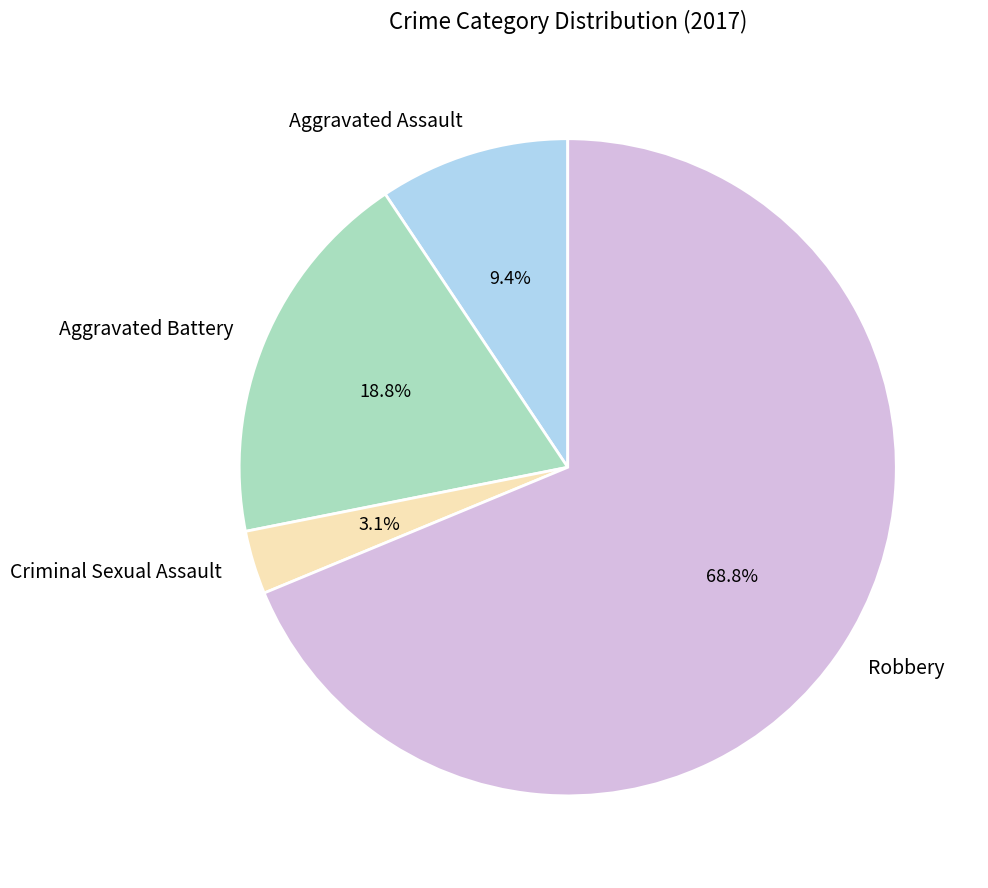

The Criminal Sexual Assault slice represents 13% of the pie. True or false?

False